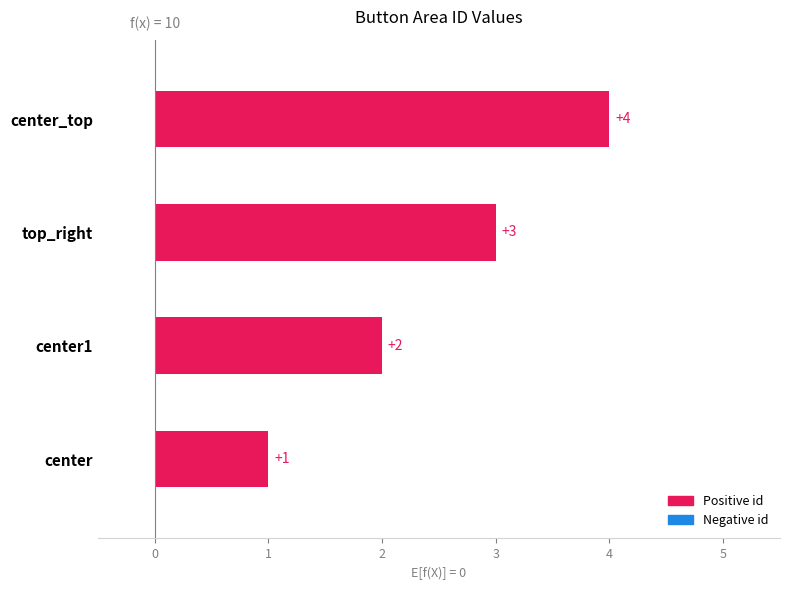

How many values are between 2 and 4?

3